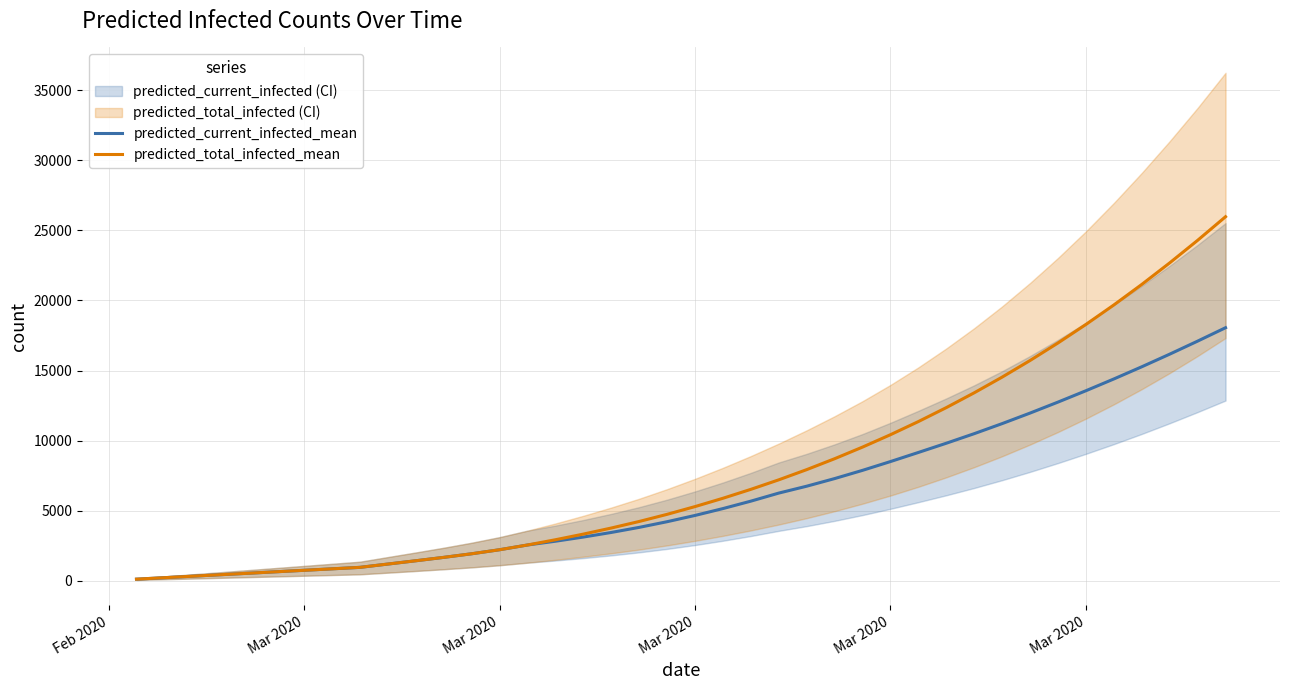

What is the average value of the predicted_total_infected_mean series?

7812